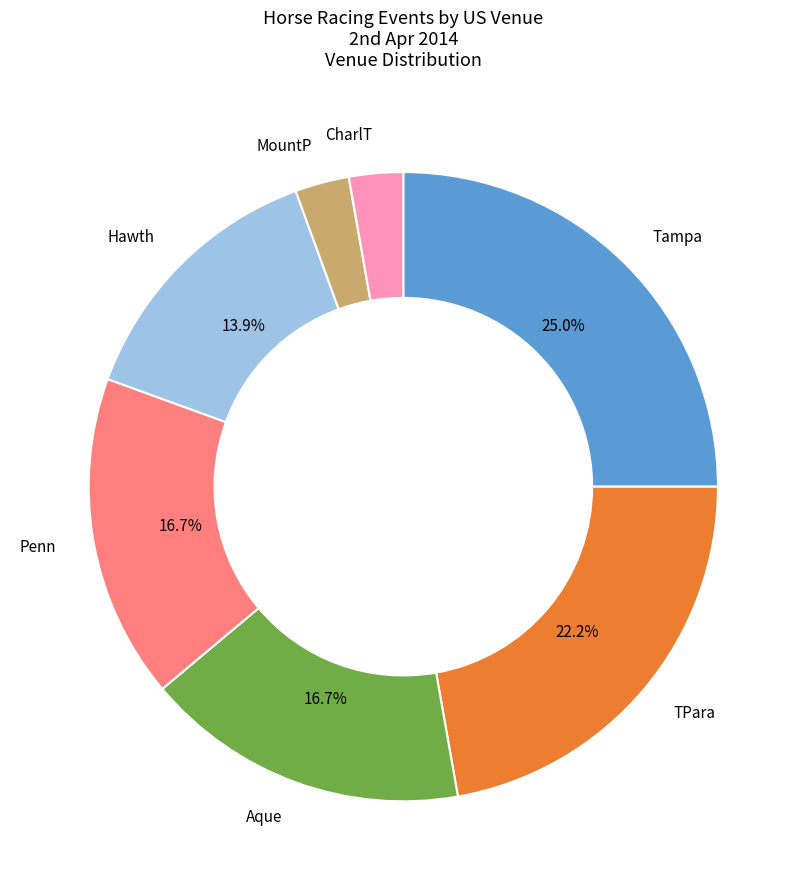

How many slices are in this pie chart?

7